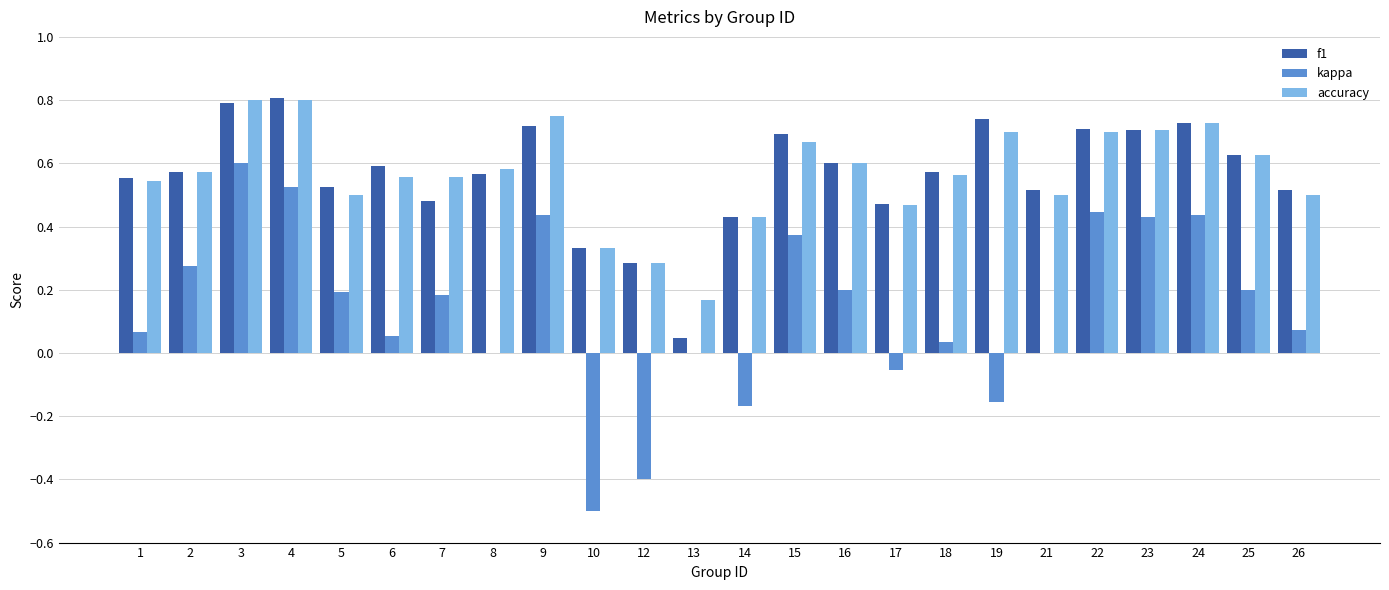

Count the number of data series in this chart.

3